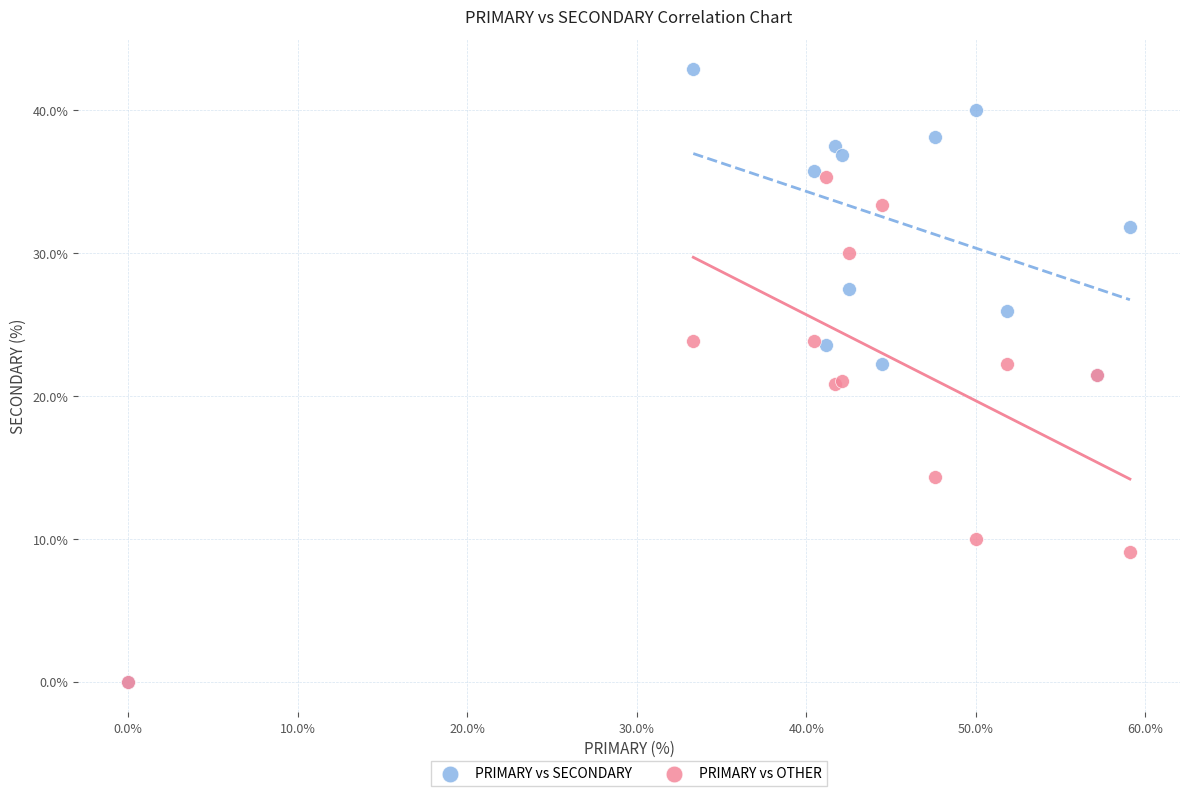

In the PRIMARY vs OTHER series, what Y value is closest to 17?

14.3